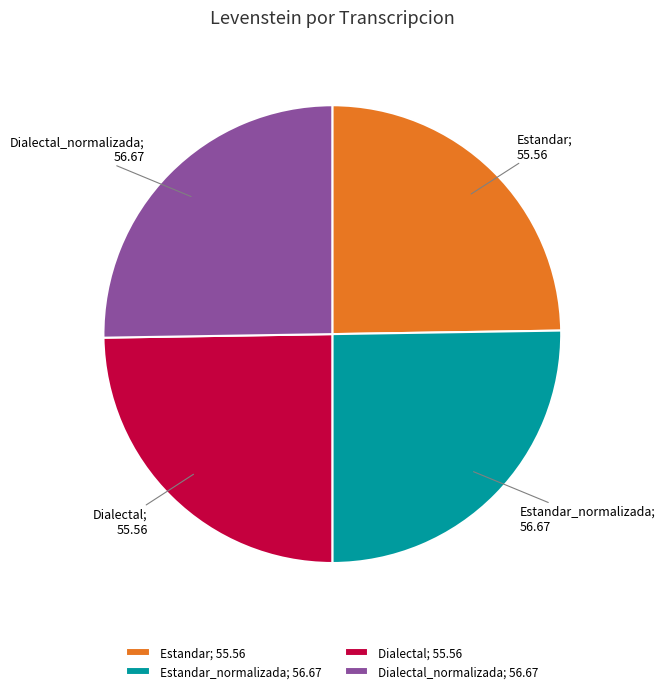

True or false: Estandar_normalizada; 56.67 accounts for 39% of the total.

False